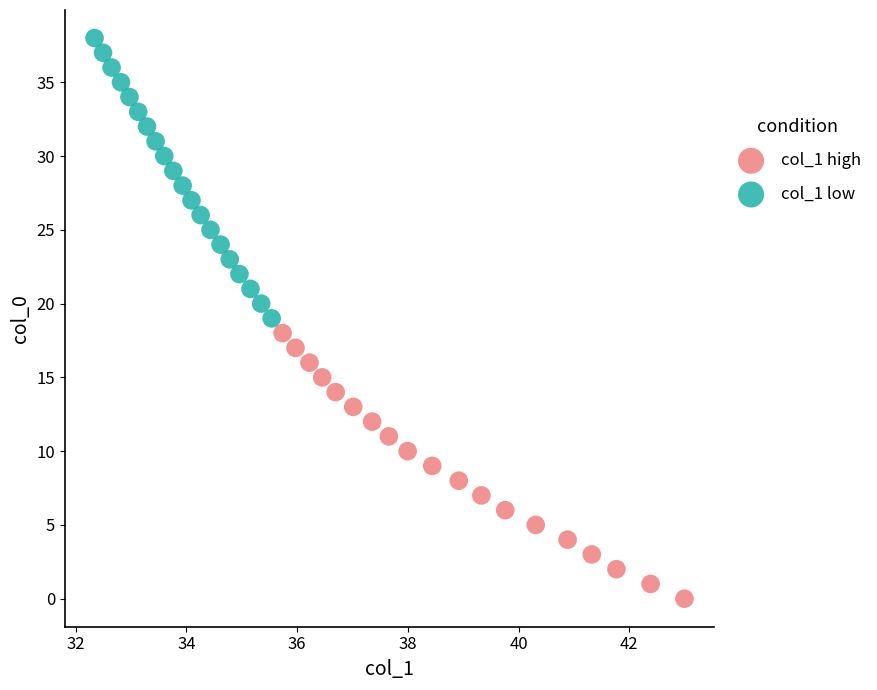

Which series contains the lowest Y value?

col_1 high